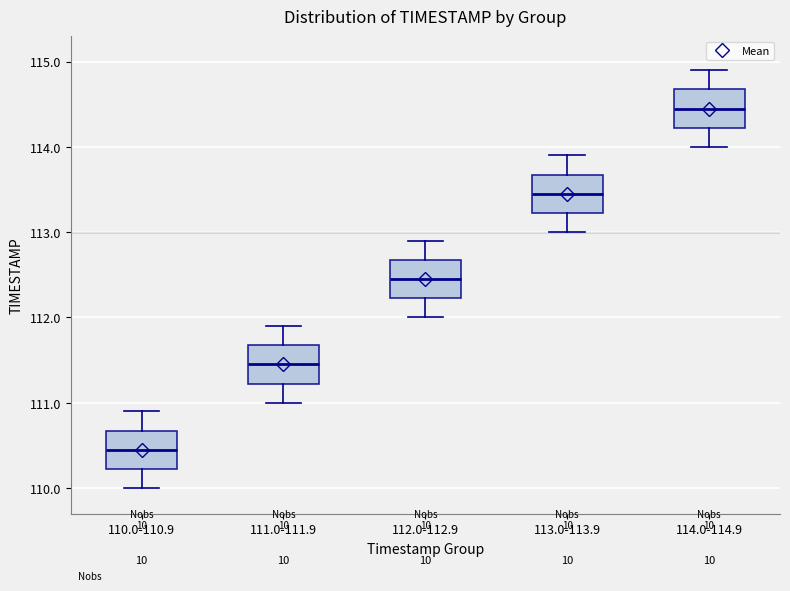

Where does the median line of the box for 113.0-113.9 sit on the y-axis? The values are not printed on the chart, so give them approximately, as read against the axis.

113.5